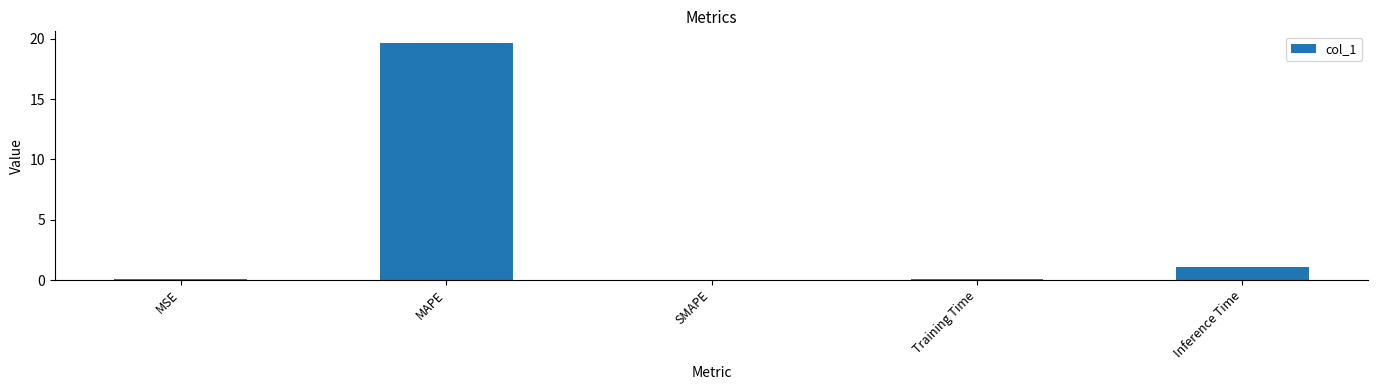

Which label corresponds to the largest value in the chart?

MAPE